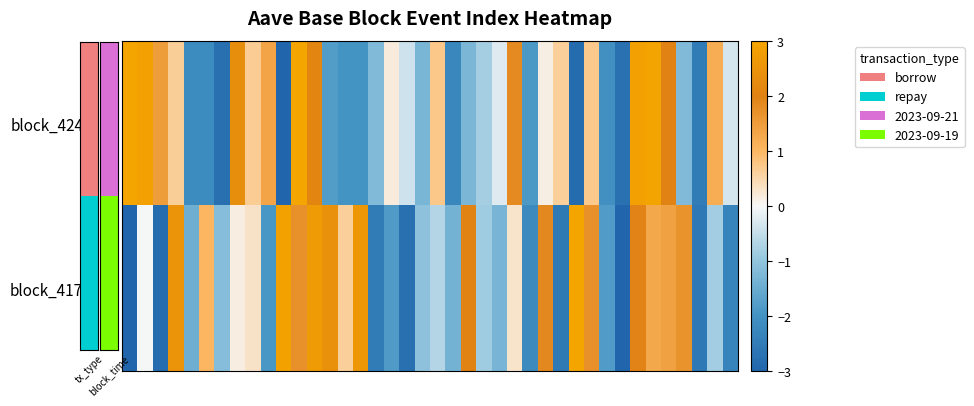

How many series are shown in this chart?

2